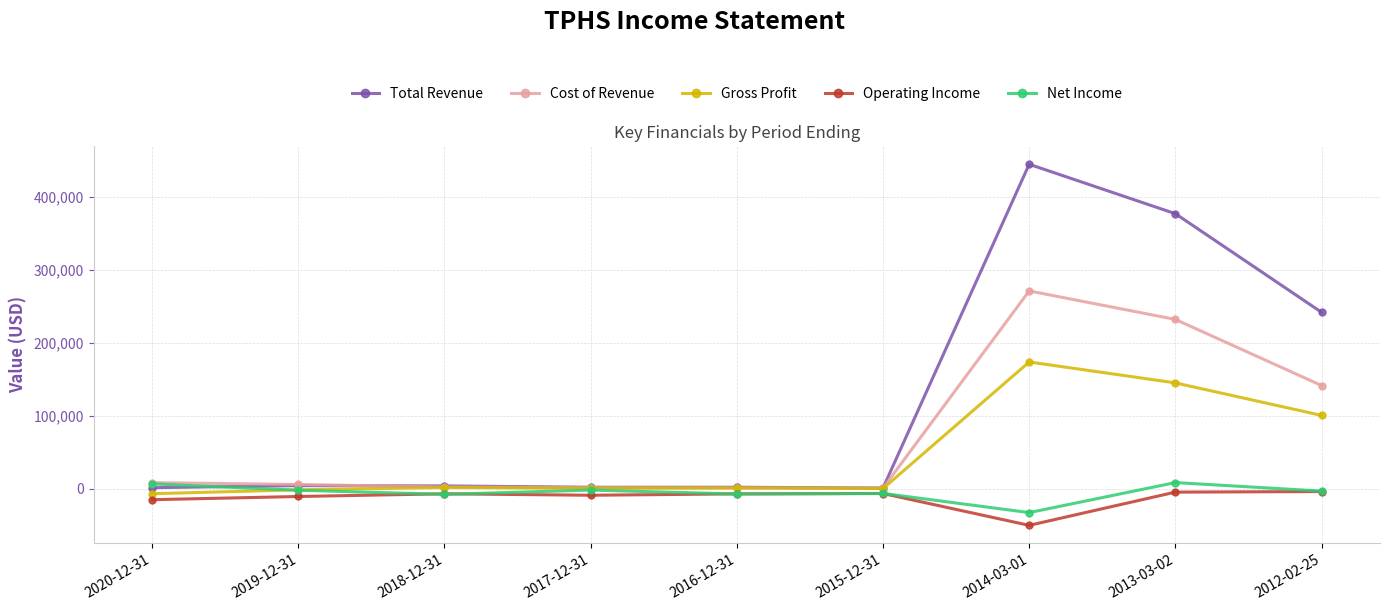

At which label does Gross Profit reach its peak?

2014-03-01